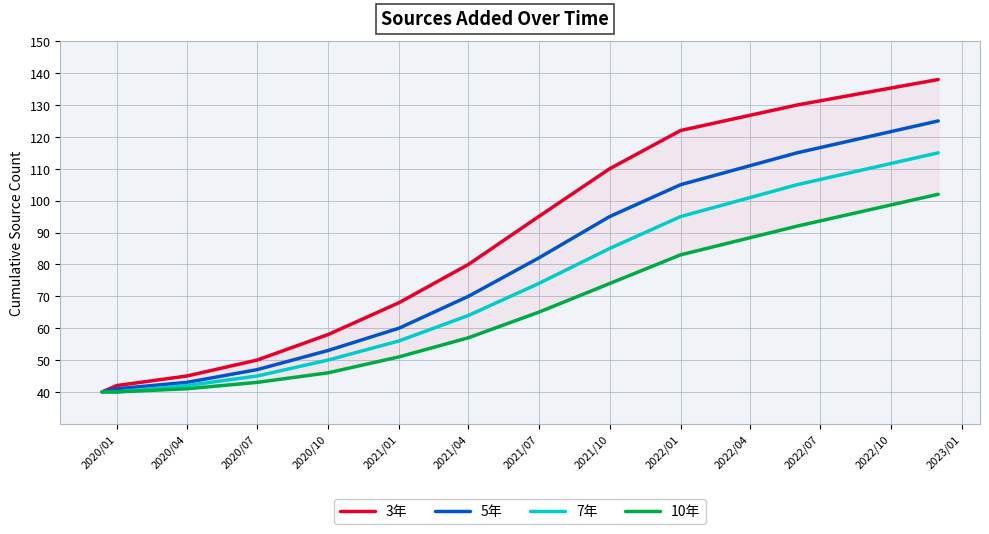

True or false: 7年 has a value of 72 at 2020/07.

False